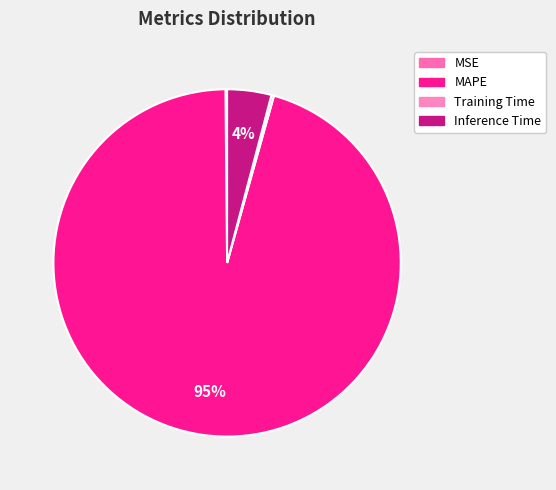

Is there any slice that represents more than half of the pie?

Yes